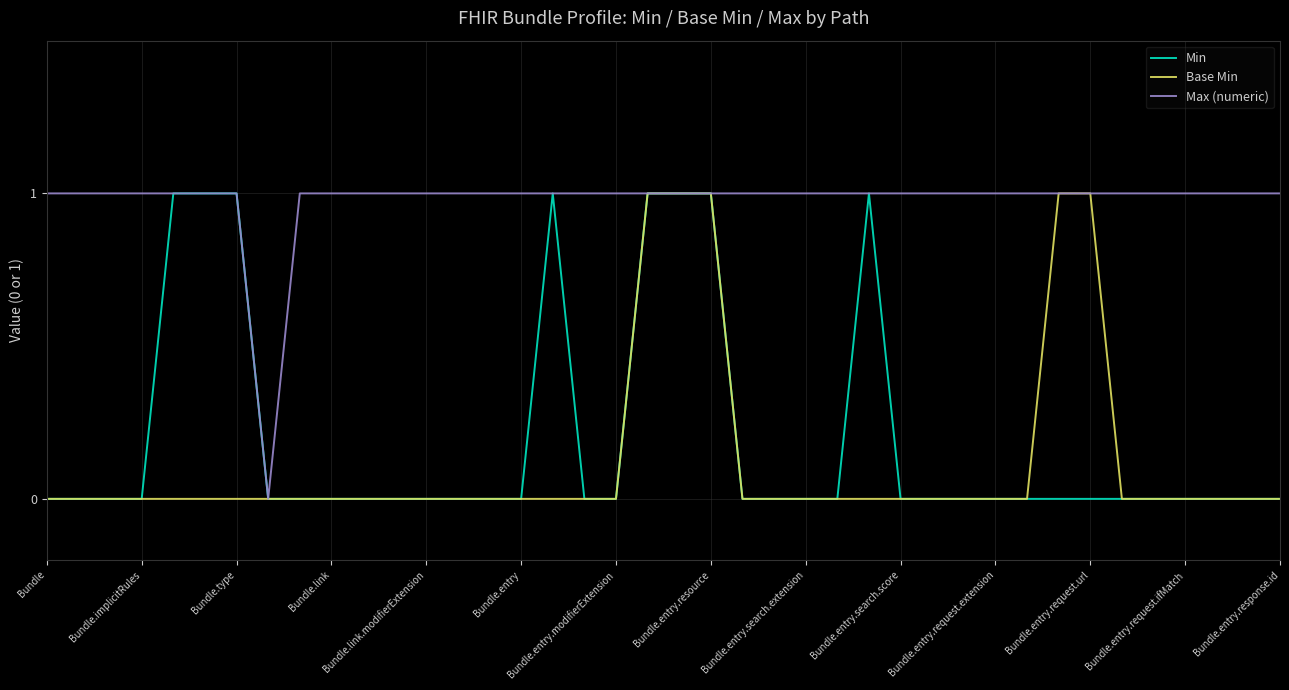

Which series has the largest total across all categories?

Max (numeric)